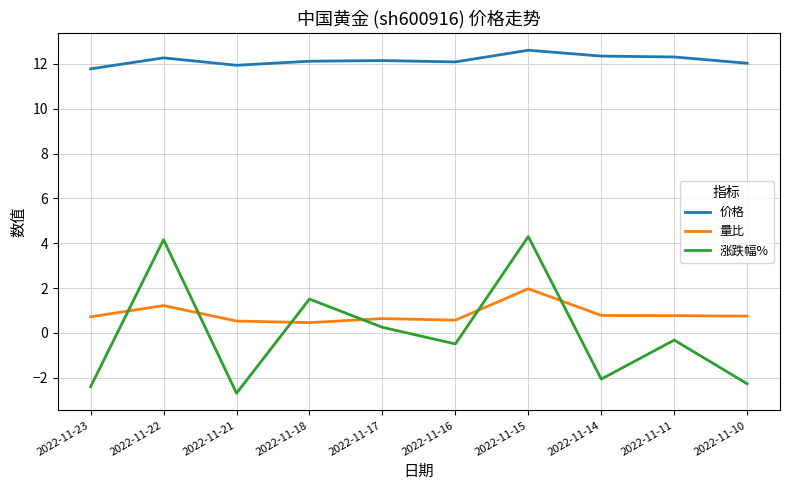

True or false: 价格 and 量比 intersect in this chart.

False